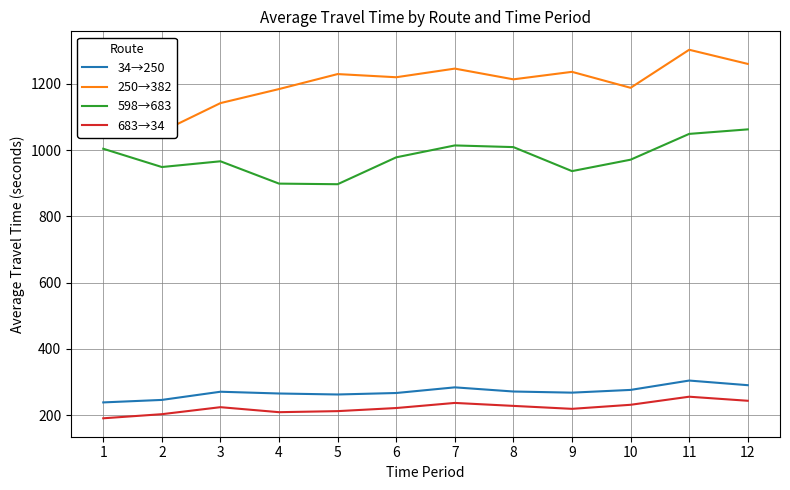

True or false: 250→382 and 683→34 cross at least once.

False